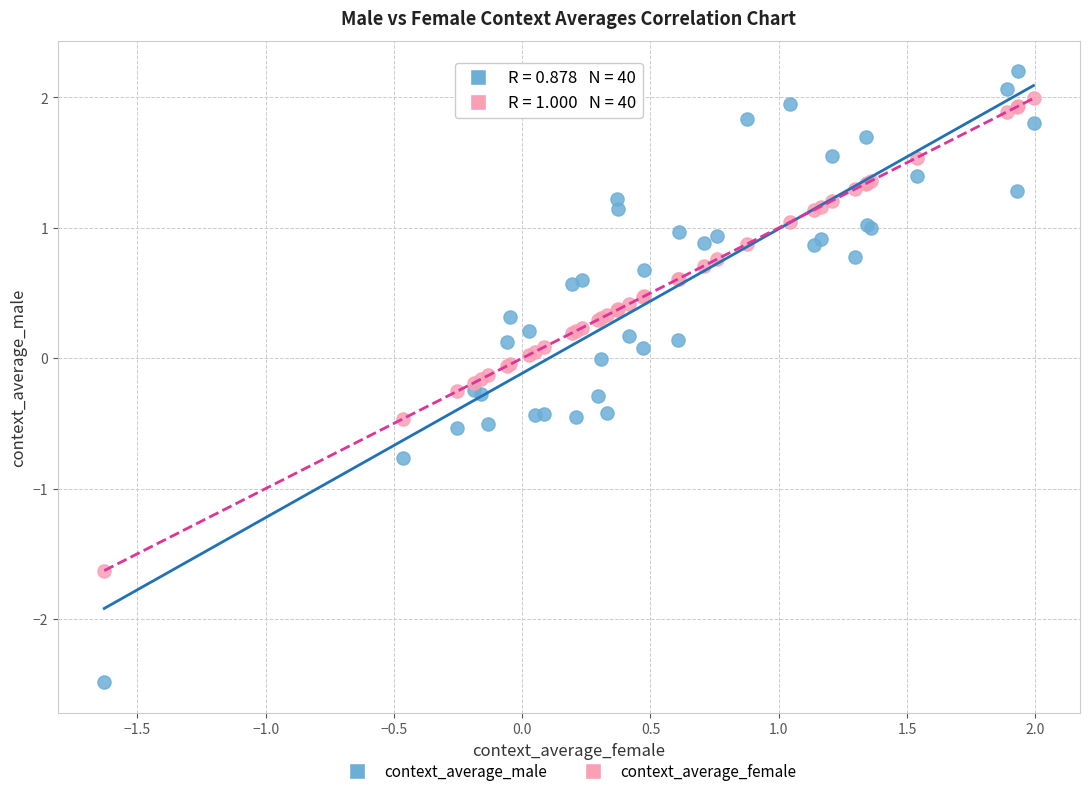

Which series has the widest spread of Y values?

context_average_male